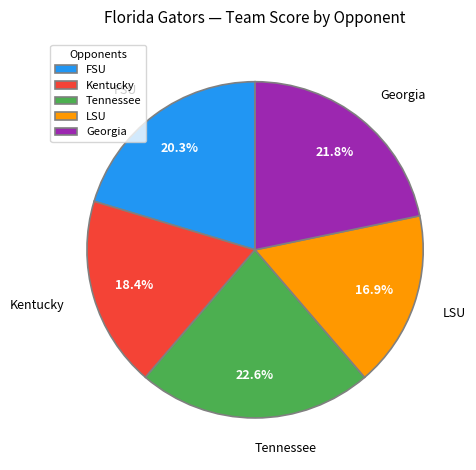

To the nearest percent, what portion does Georgia represent?

22%